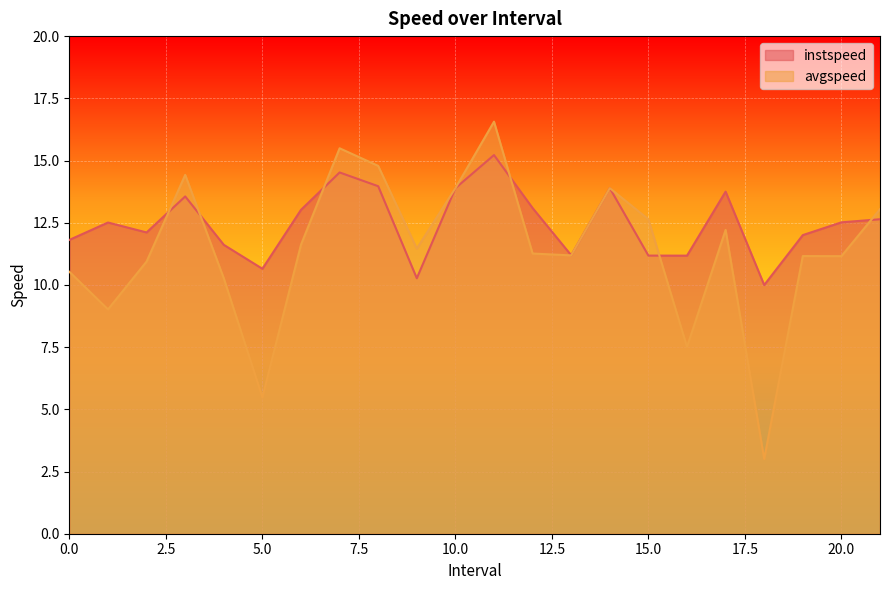

True or false: avgspeed has a value of 11.6 at 6.0.

True